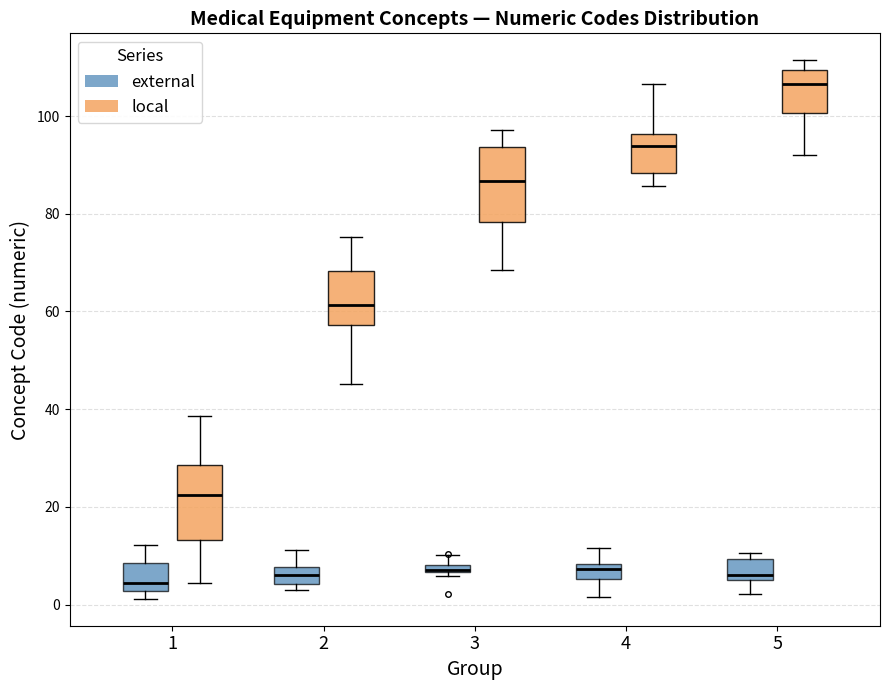

Where is the upper edge of the box for 2 (external) on the y-axis? The values are not printed on the chart, so give them approximately, as read against the axis.

8